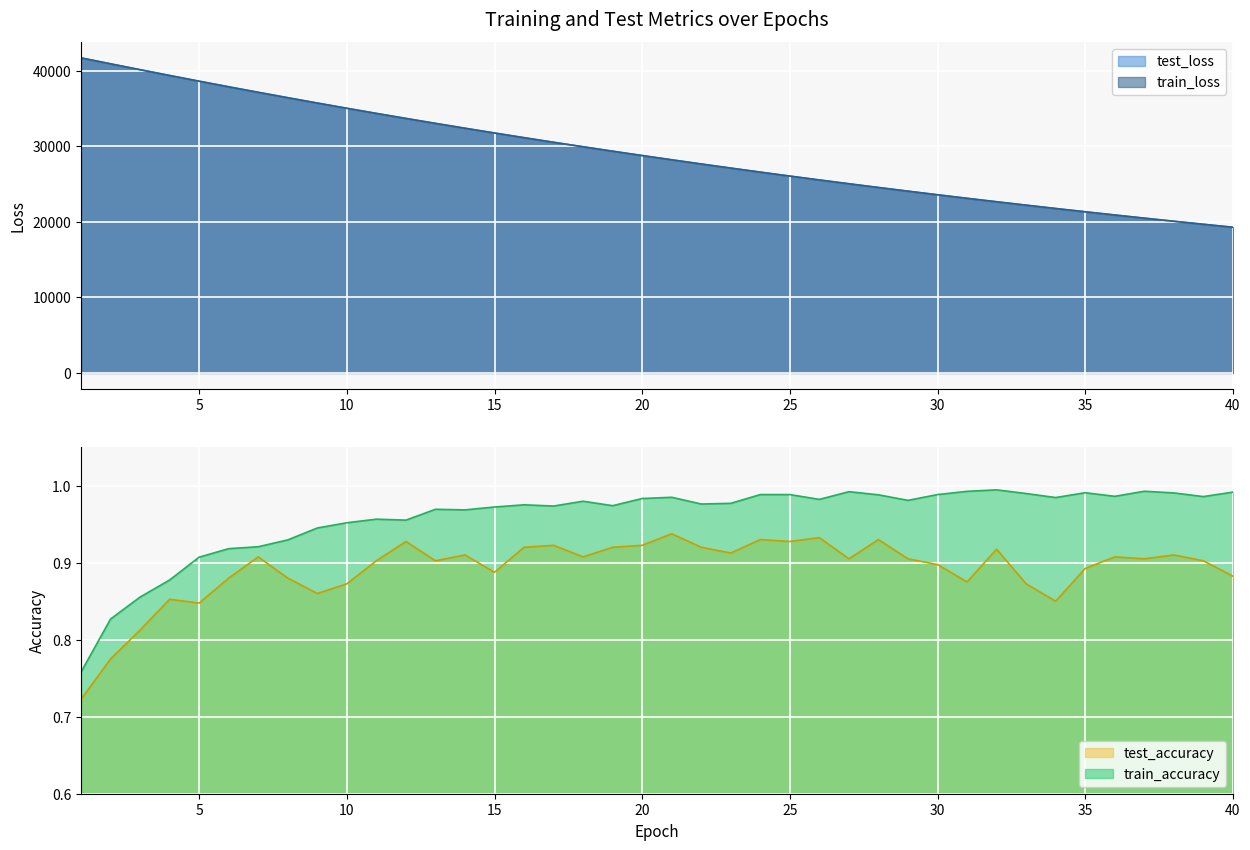

True or false: test_accuracy and train_loss cross at least once.

False